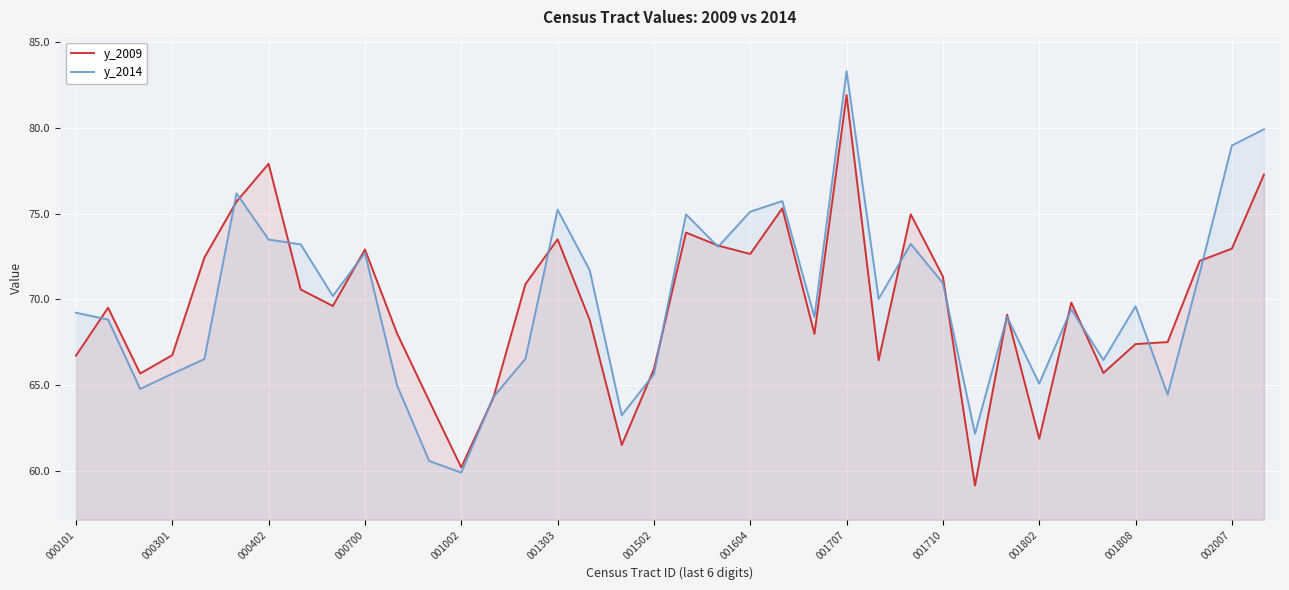

What is the maximum value shown in the chart?

83.3